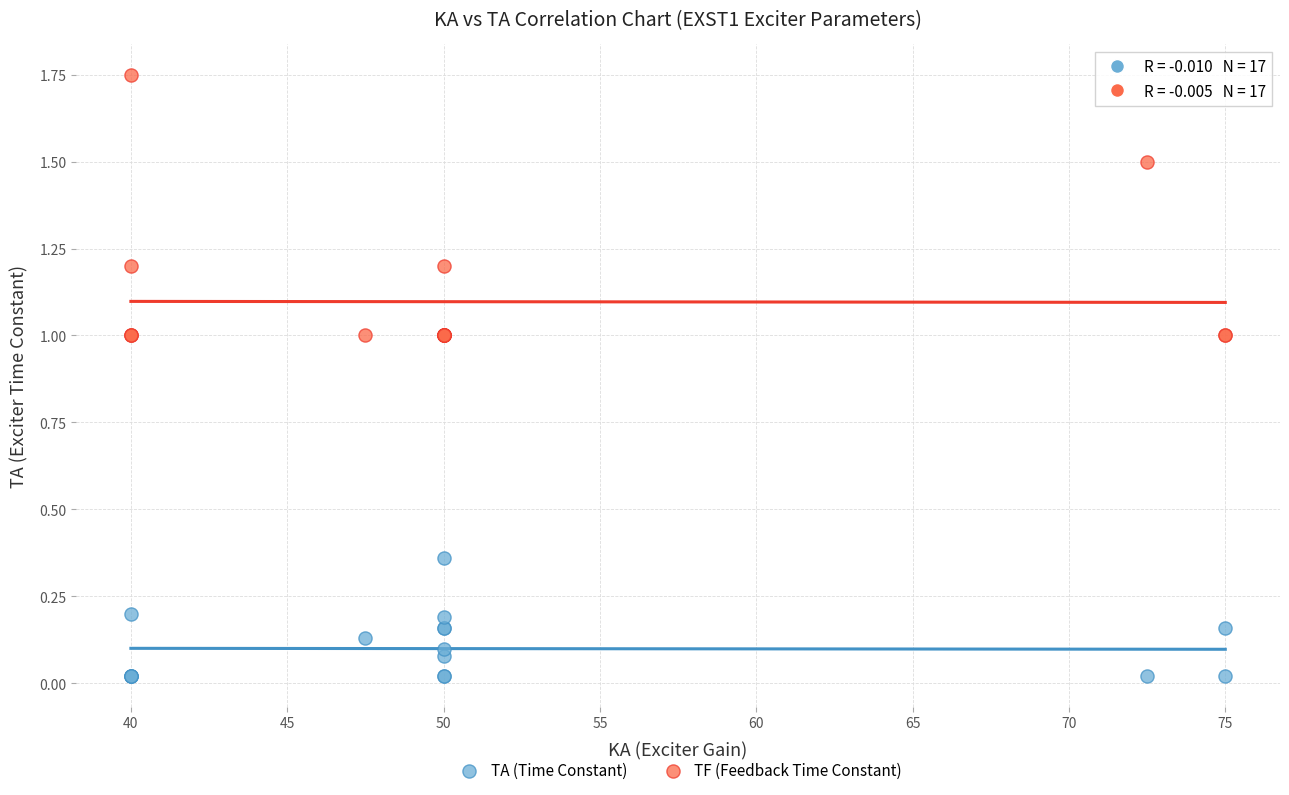

Which series has the largest Y range (max minus min)?

TF (Feedback Time Constant)